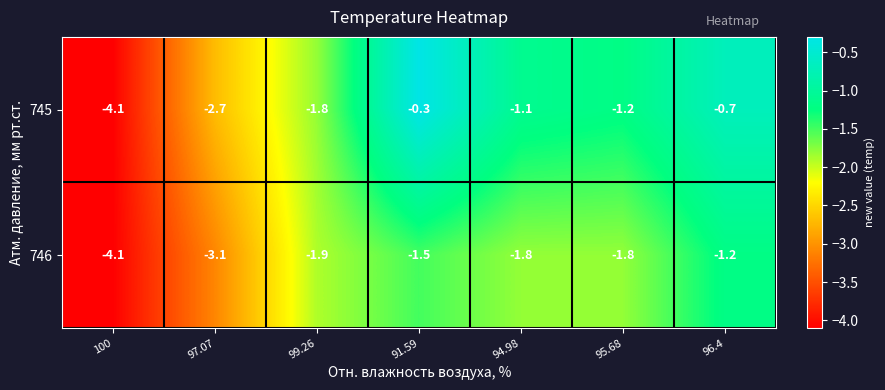

Rank the series at 95.68 from lowest to highest value.

746, 745